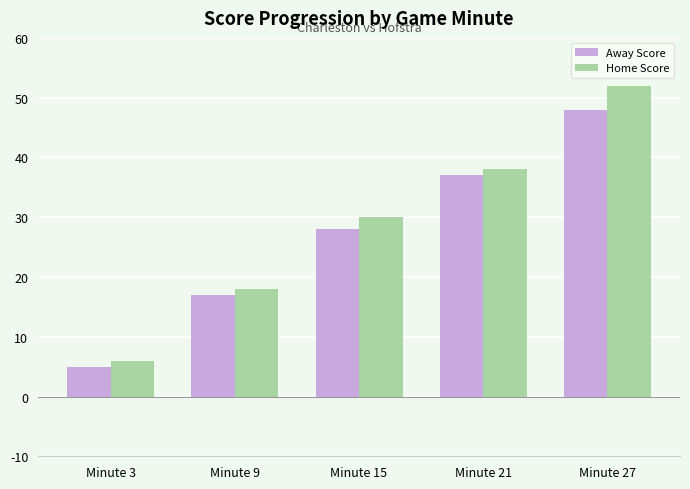

What is the difference between the maximum and second lowest values in the Home Score series?

34